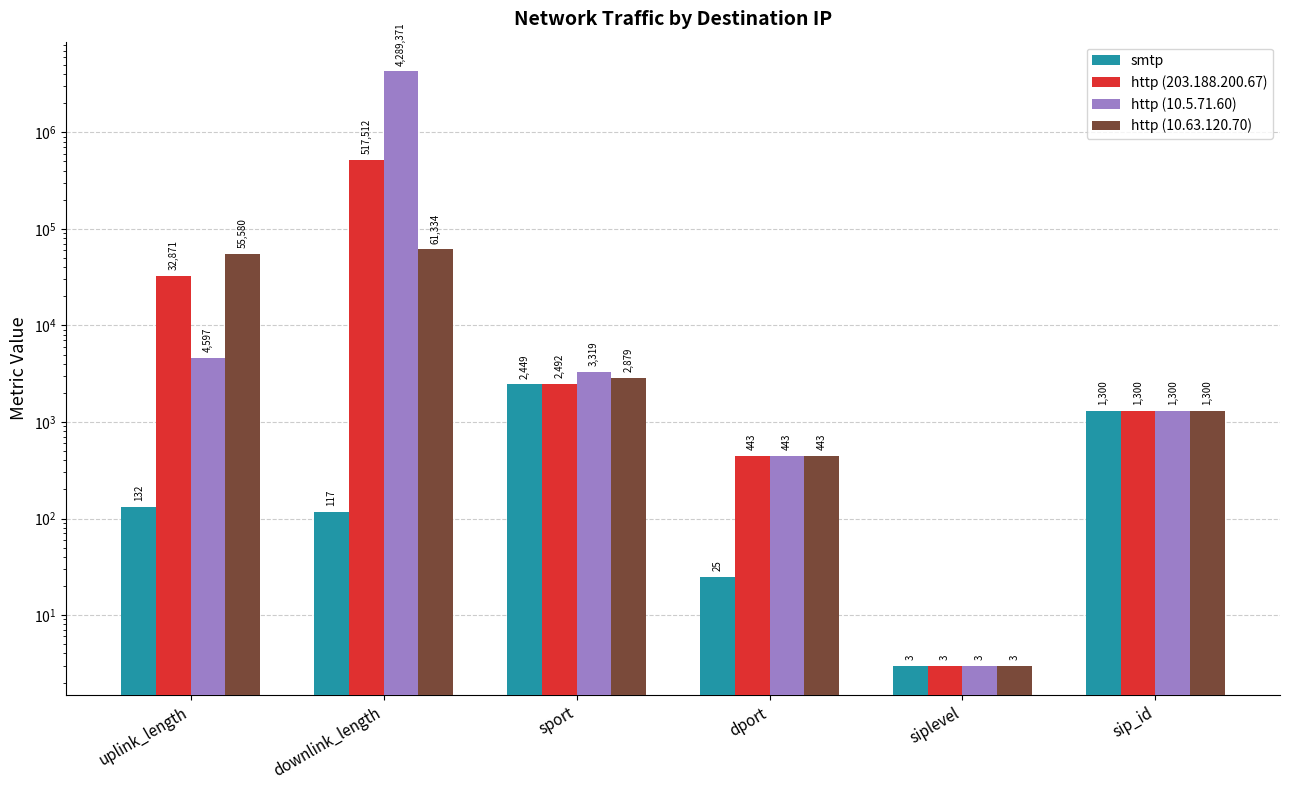

How many distinct data groups are displayed?

4